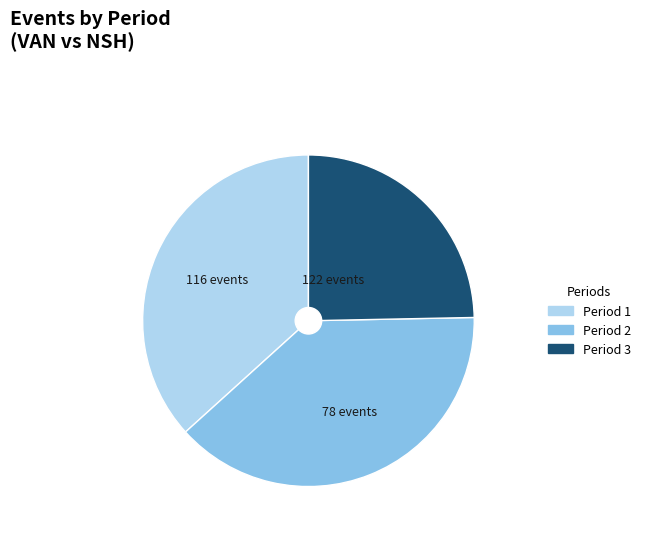

The Period 1 slice represents 37% of the pie. True or false?

True